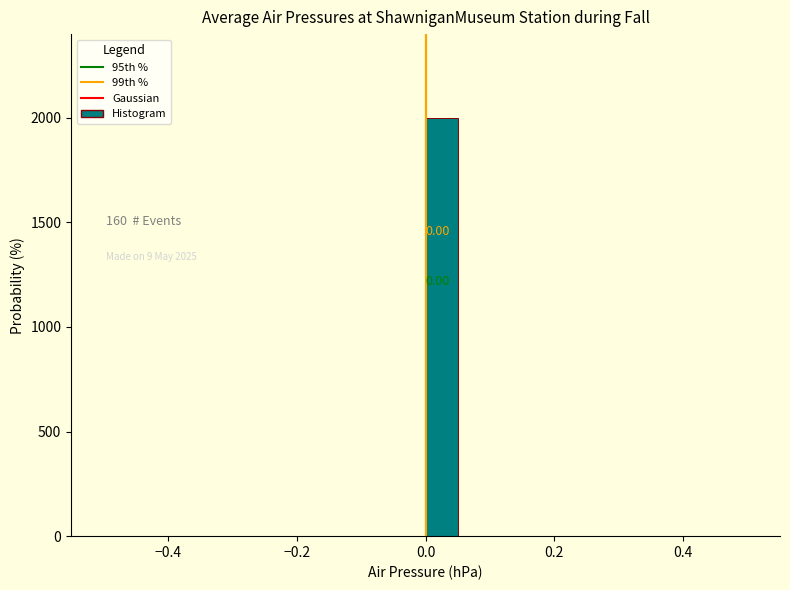

Around what value on the x-axis is the tallest bar? Give the approximate position of its centre, as read against the axis.

0.02